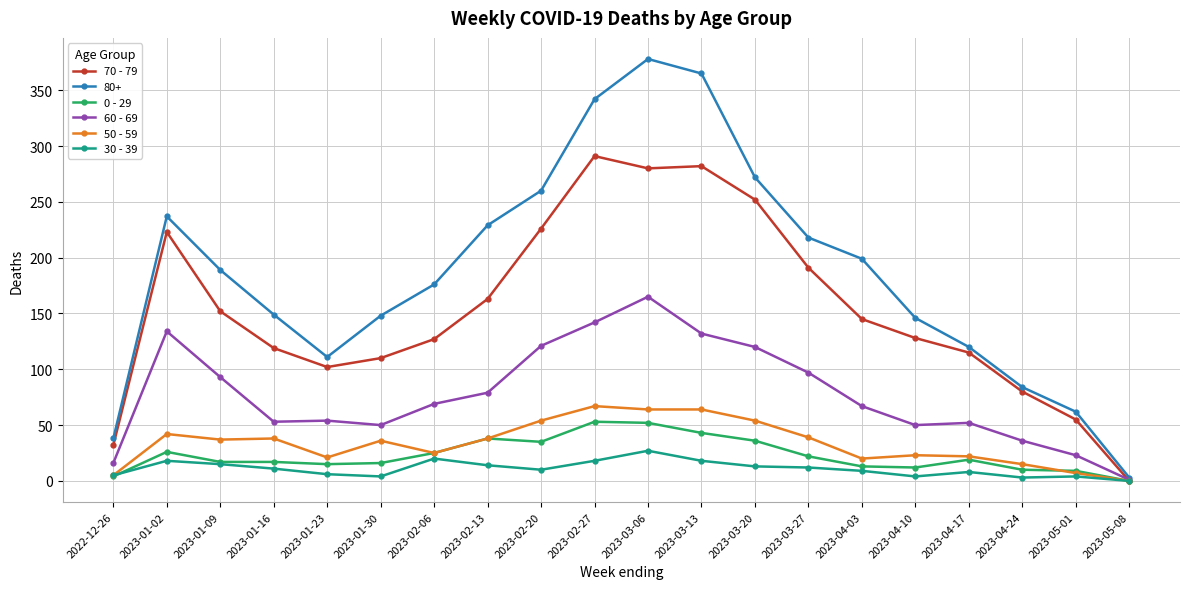

Which series has the largest range (max minus min)?

80+